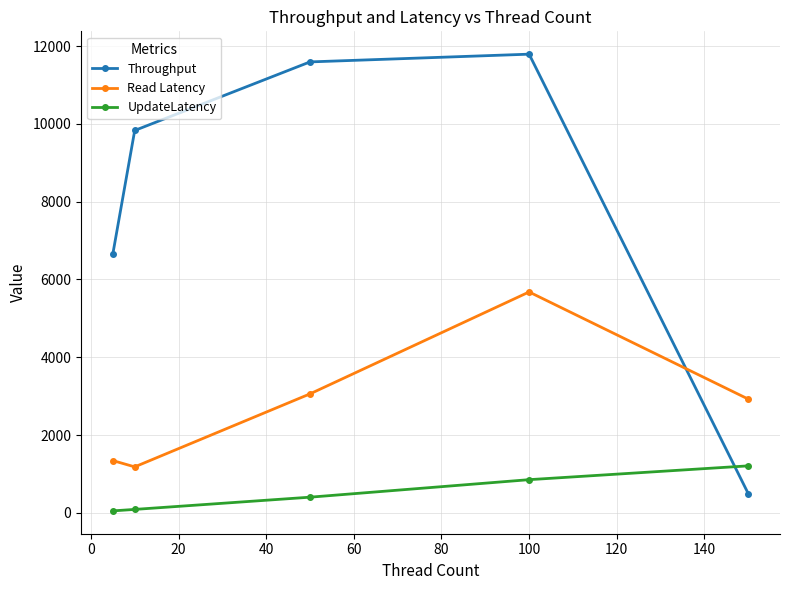

True or false: Throughput and Read Latency cross at least once.

True